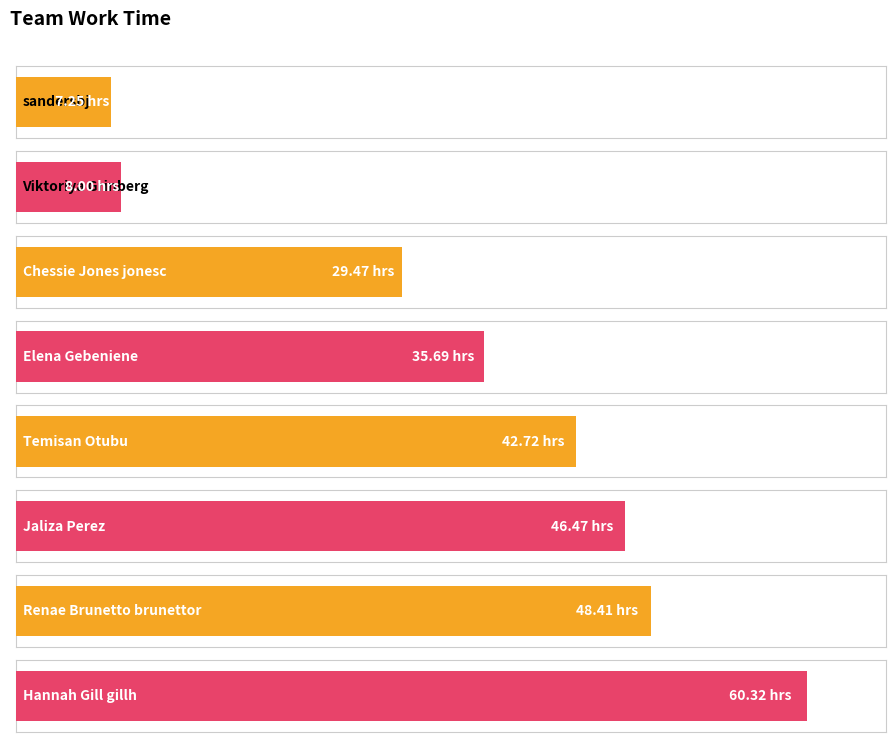

Rank the categories by value from lowest to highest.

sandersbj, Viktoriya Grinberg, Chessie Jones jonesc, Elena Gebeniene, Temisan Otubu, Jaliza Perez, Renae Brunetto brunettor, Hannah Gill gillh